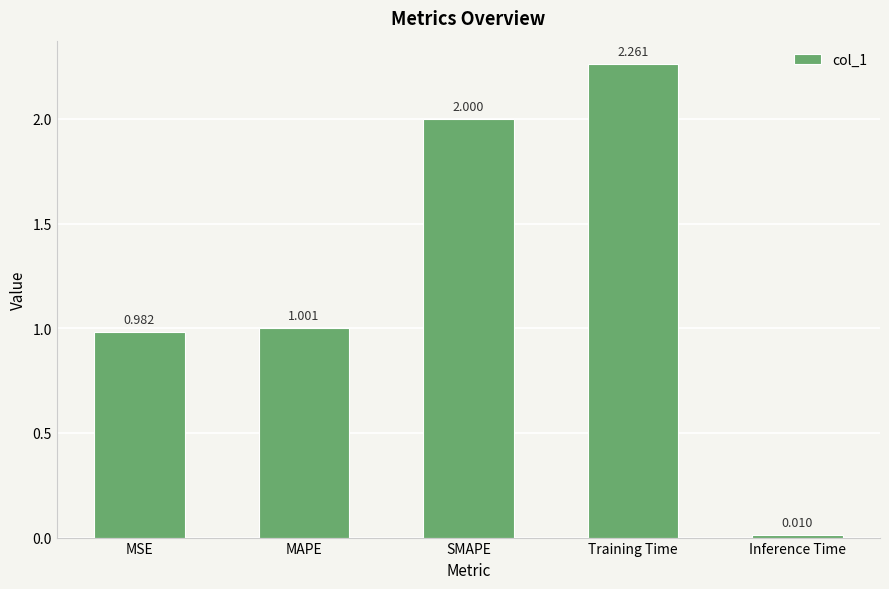

Which category has the lowest value across all series?

Inference Time